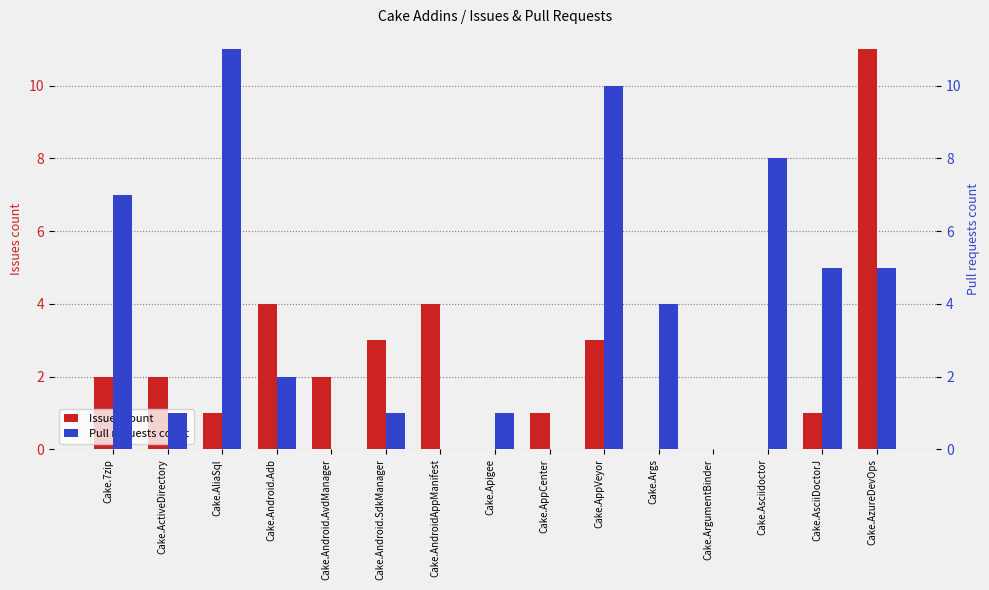

What is the difference between the second highest and second lowest values in the Pull requests count series?

10